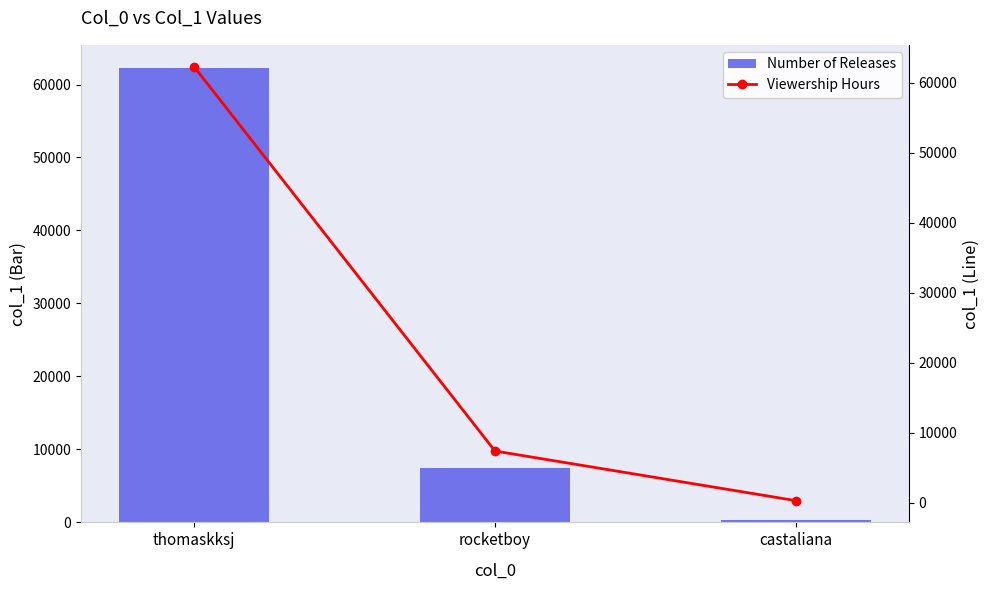

At which label is Number of Releases closest to 31323?

rocketboy